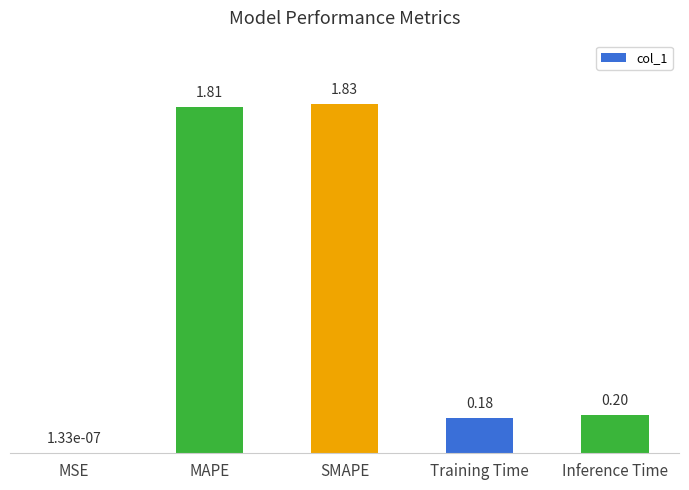

Where is the data nearest to the value 0?

MSE